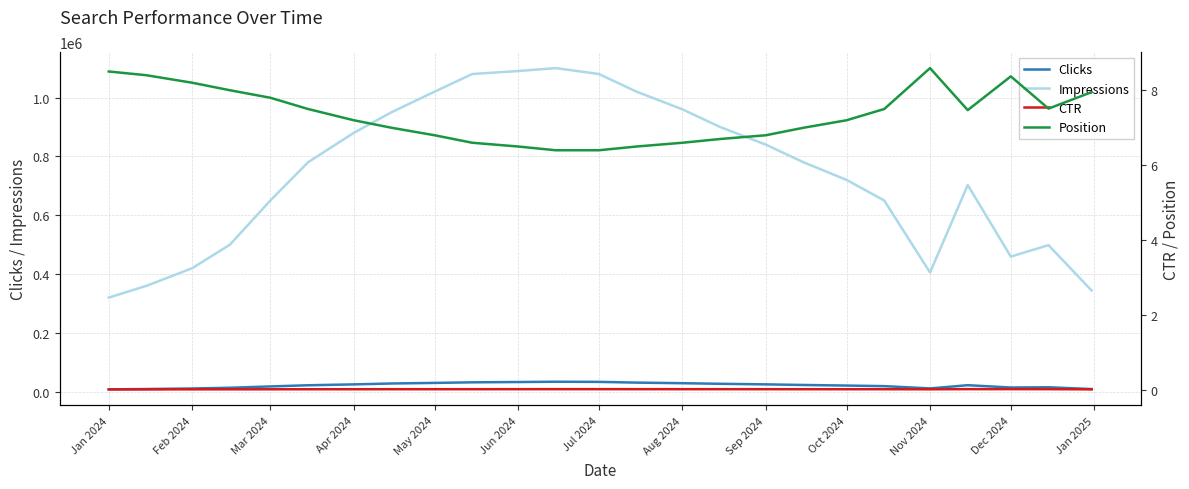

What is the average value of the Impressions series?

740385